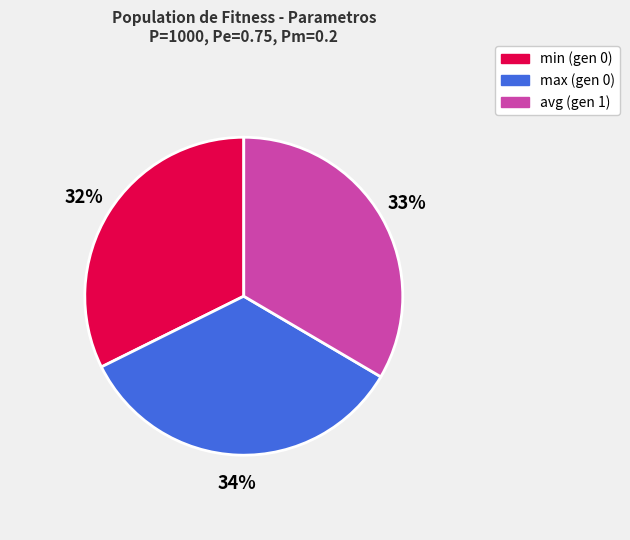

Which category has the biggest portion of the pie?

max (gen 0)